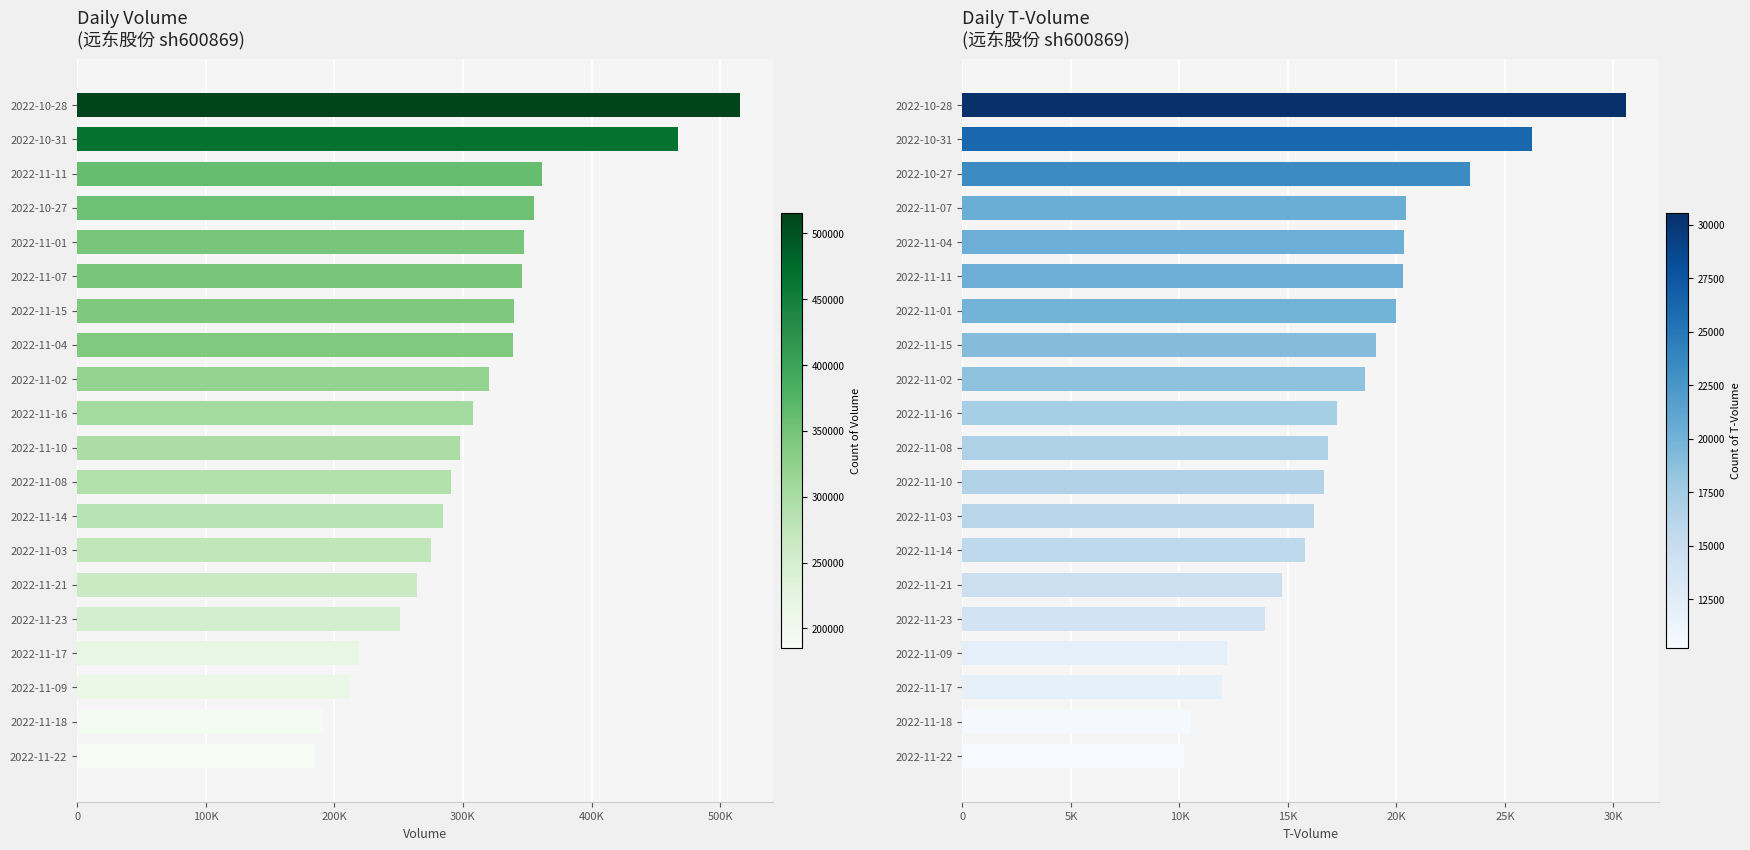

Which series has the largest range (max minus min)?

volume